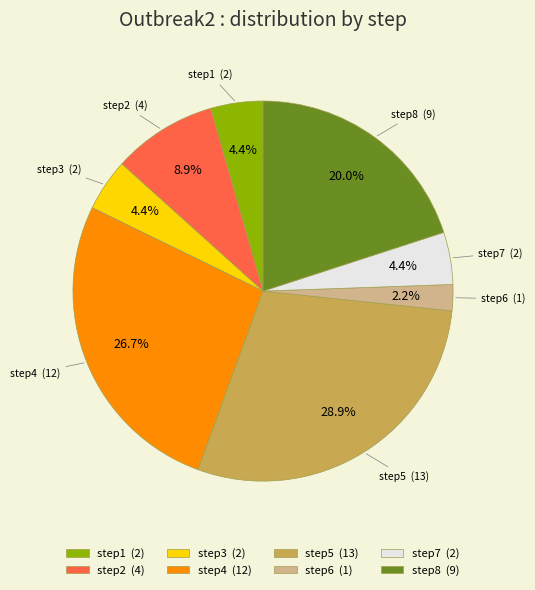

How many segments does this pie chart have?

8